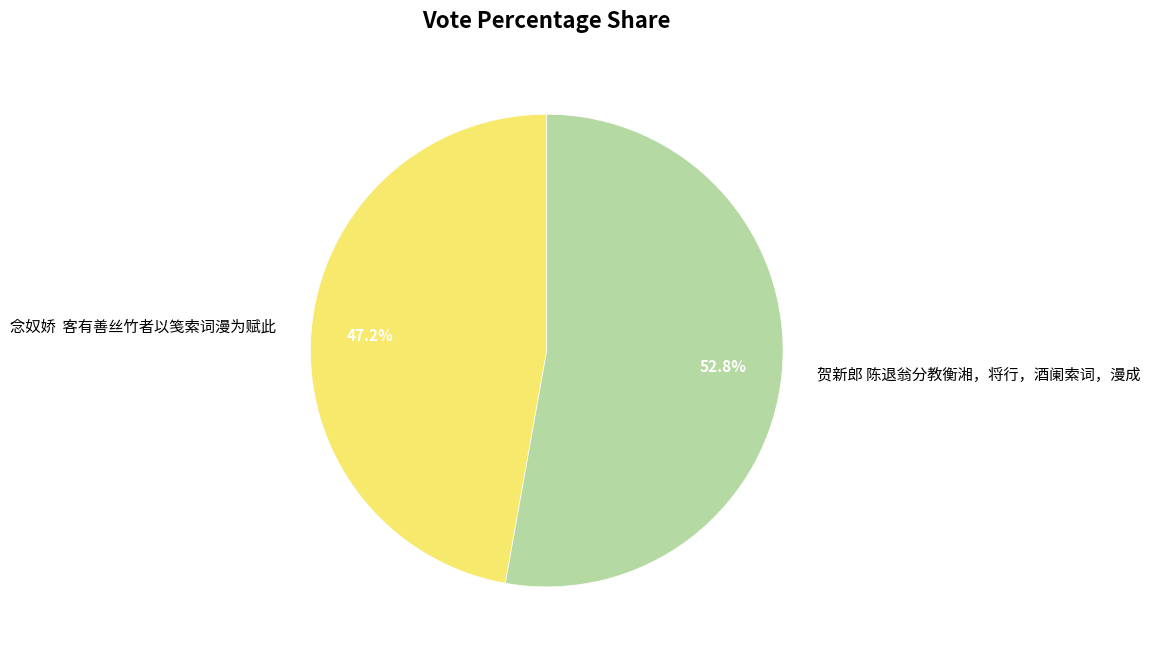

To the nearest percent, what percentage of the pie is 贺新郎 陈退翁分教衡湘，将行，酒阑索词，漫成?

53%